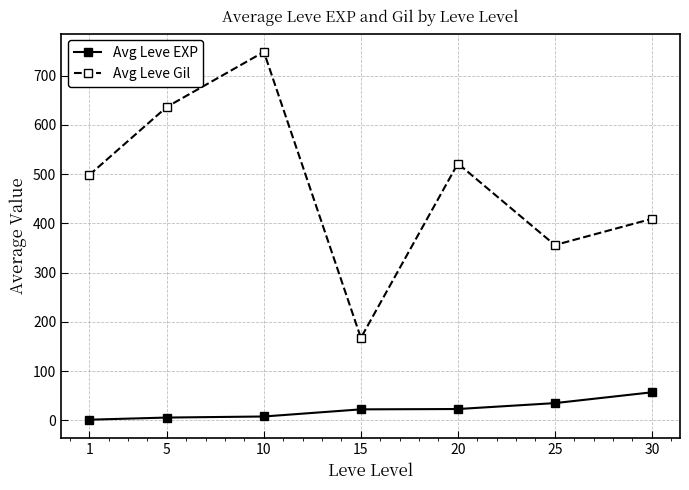

Which series changed the most between 5 and 25?

Avg Leve Gil